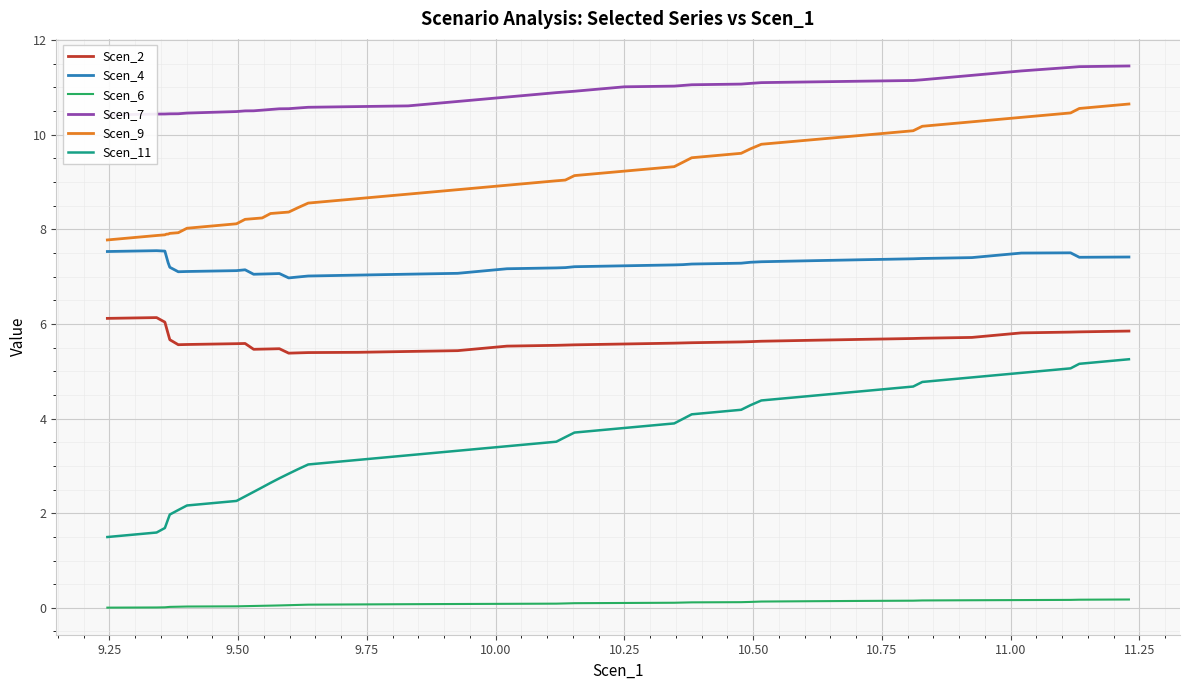

True or false: Scen_6 and Scen_2 intersect in this chart.

False